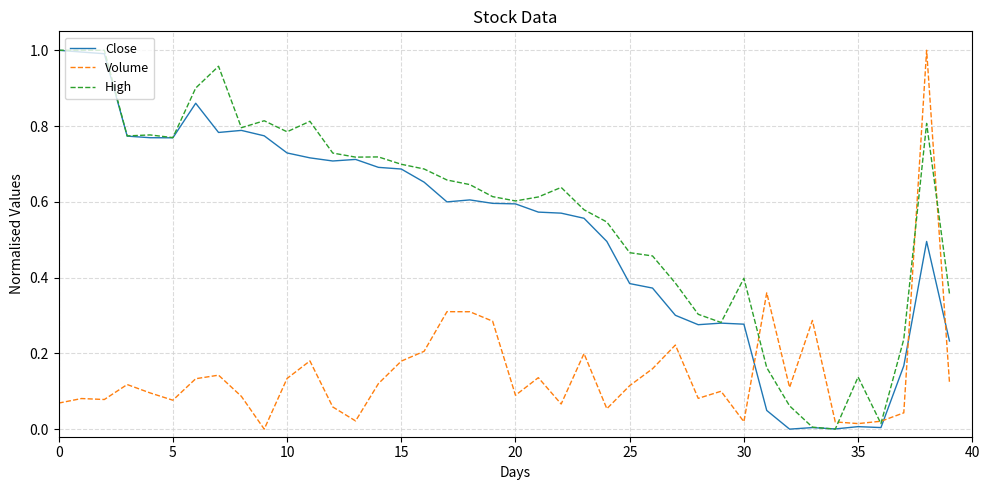

In Volume, how many points are higher than both neighbors (excluding endpoints)?

12